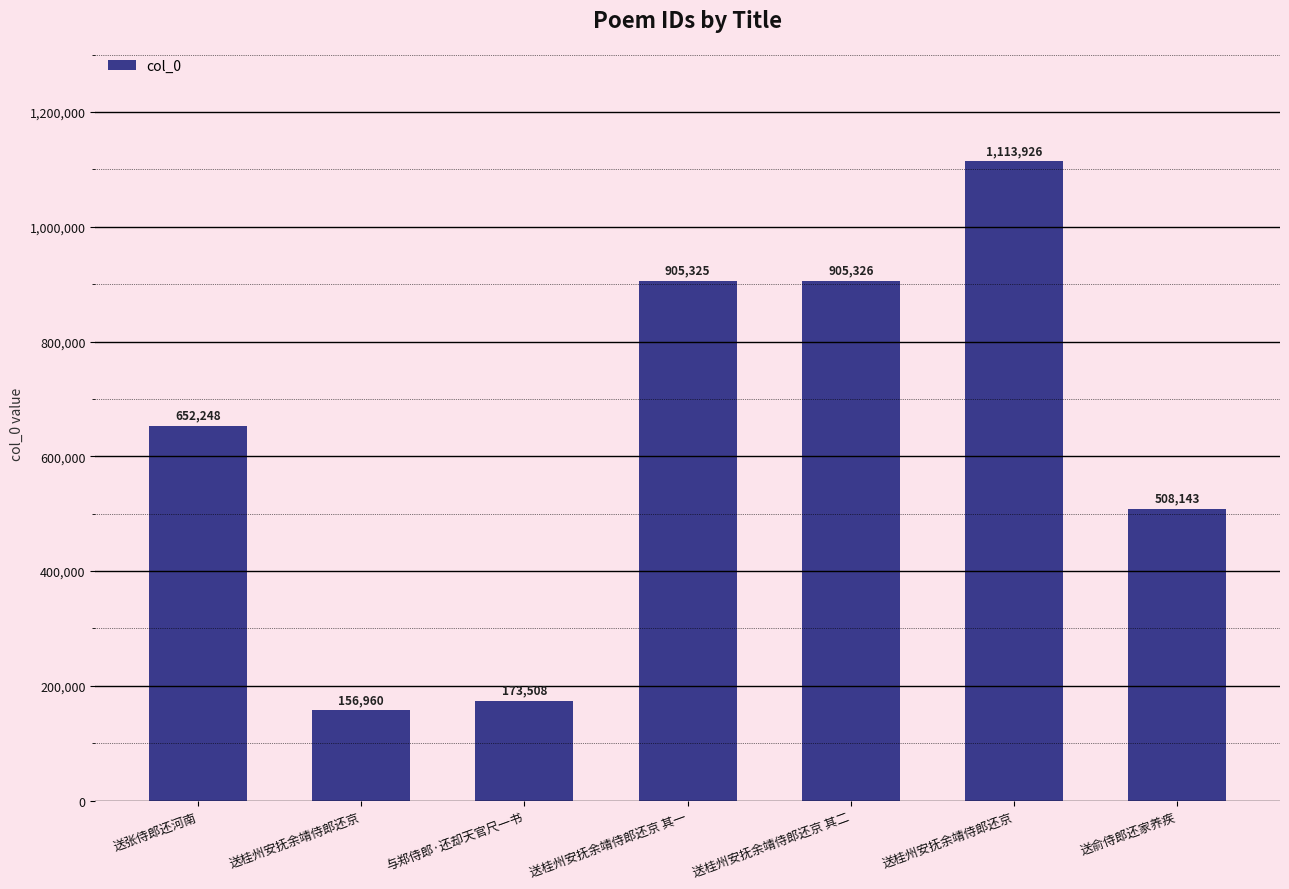

How many values are below 652248?

3